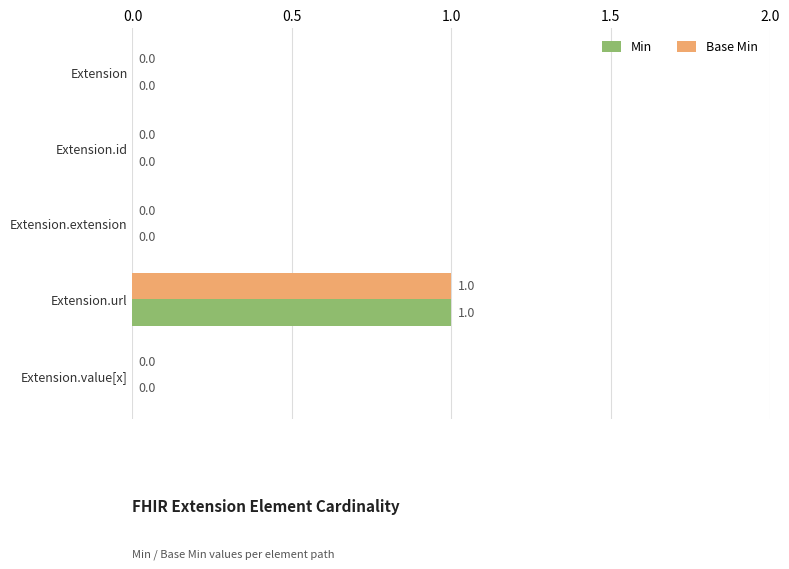

The Base Min series shows 1 at Extension.url. True or false?

True